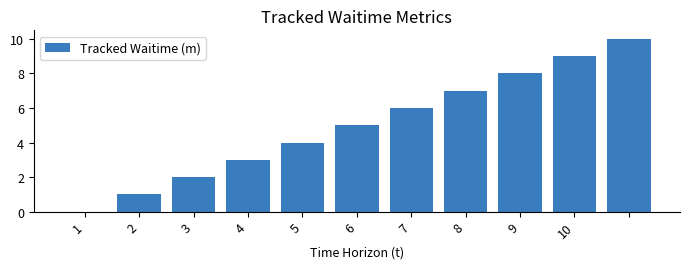

What is the maximum value shown in the chart?

10